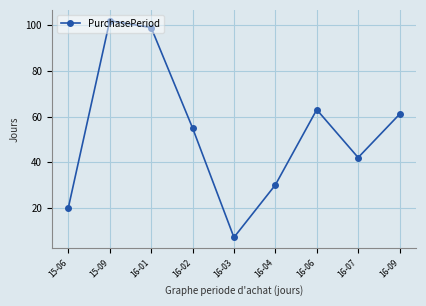

How many lines are shown in the chart?

1